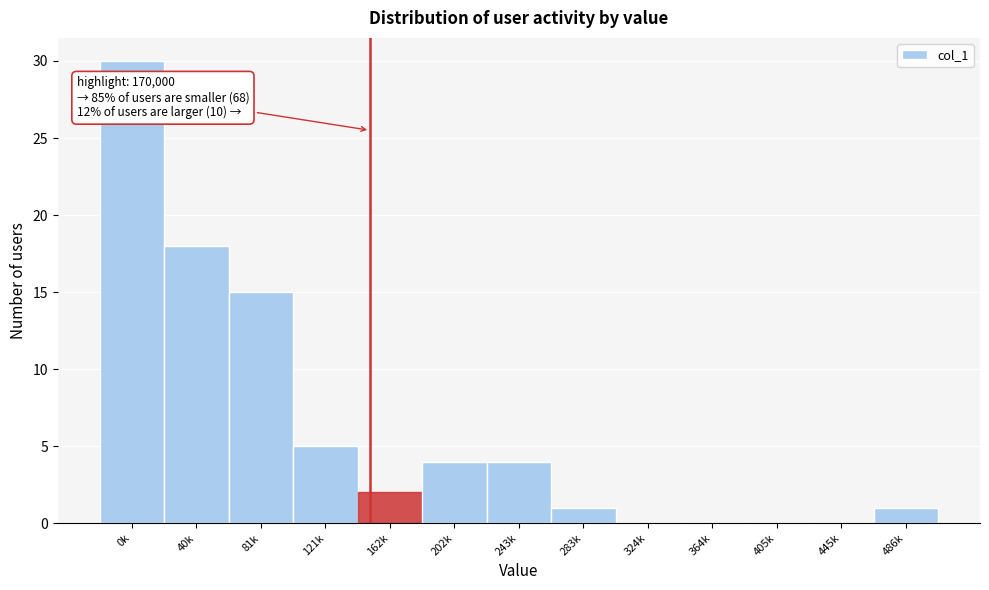

Reading left to right, what are all the values shown in this chart?

0k=30	40k=18	81k=15	121k=5	162k=2	202k=4	243k=4	283k=1	324k=0	364k=0	405k=0	445k=0	486k=1